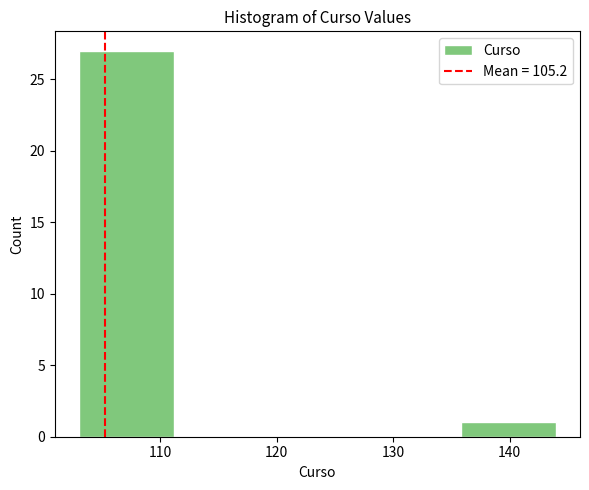

How tall is the bar that spans 103.0 to 111.2 on the x-axis? Neither the bar edges nor the heights are printed on the chart, so give them approximately, as read against the axes.

27